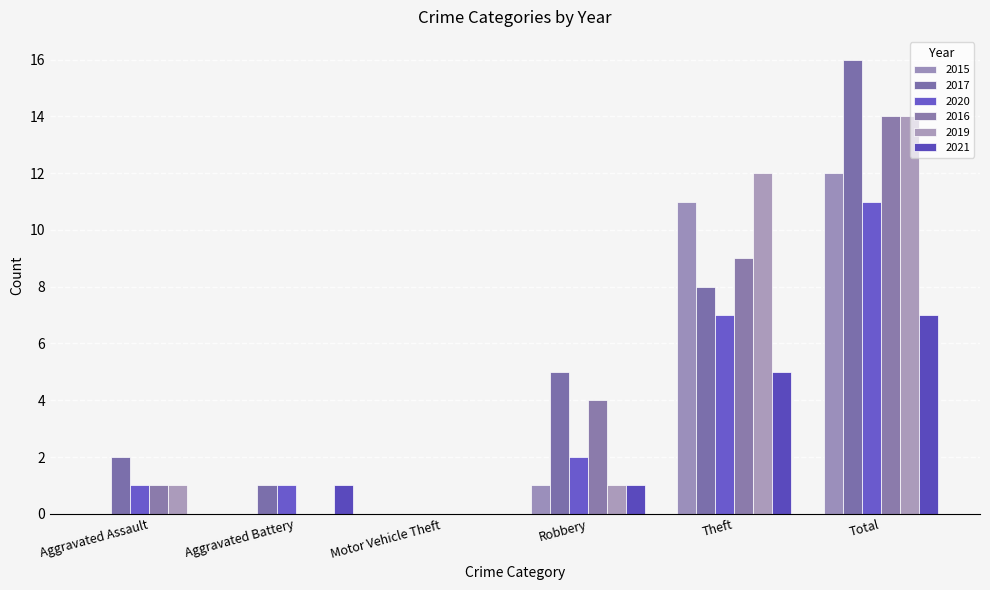

Reading right to left, list all the values displayed in this chart.

2015: Total=12	Theft=11	Robbery=1	Motor Vehicle Theft=0	Aggravated Battery=0	Aggravated Assault=0
2017: Total=16	Theft=8	Robbery=5	Motor Vehicle Theft=0	Aggravated Battery=1	Aggravated Assault=2
2020: Total=11	Theft=7	Robbery=2	Motor Vehicle Theft=0	Aggravated Battery=1	Aggravated Assault=1
2016: Total=14	Theft=9	Robbery=4	Motor Vehicle Theft=0	Aggravated Battery=0	Aggravated Assault=1
2019: Total=14	Theft=12	Robbery=1	Motor Vehicle Theft=0	Aggravated Battery=0	Aggravated Assault=1
2021: Total=7	Theft=5	Robbery=1	Motor Vehicle Theft=0	Aggravated Battery=1	Aggravated Assault=0